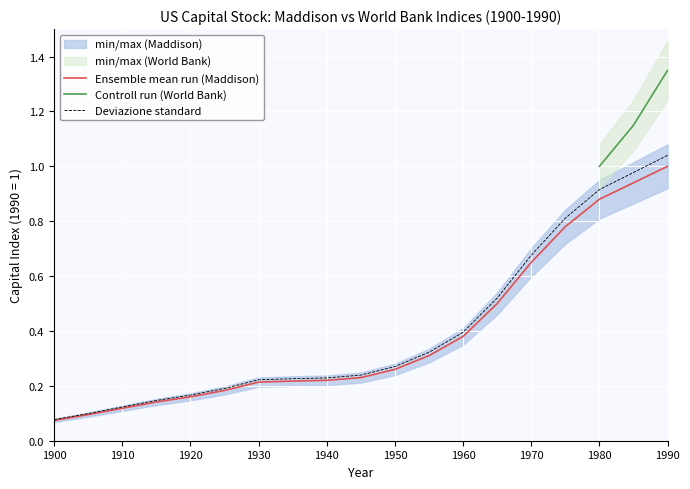

Which category has the highest value in the Deviazione standard series?

1990